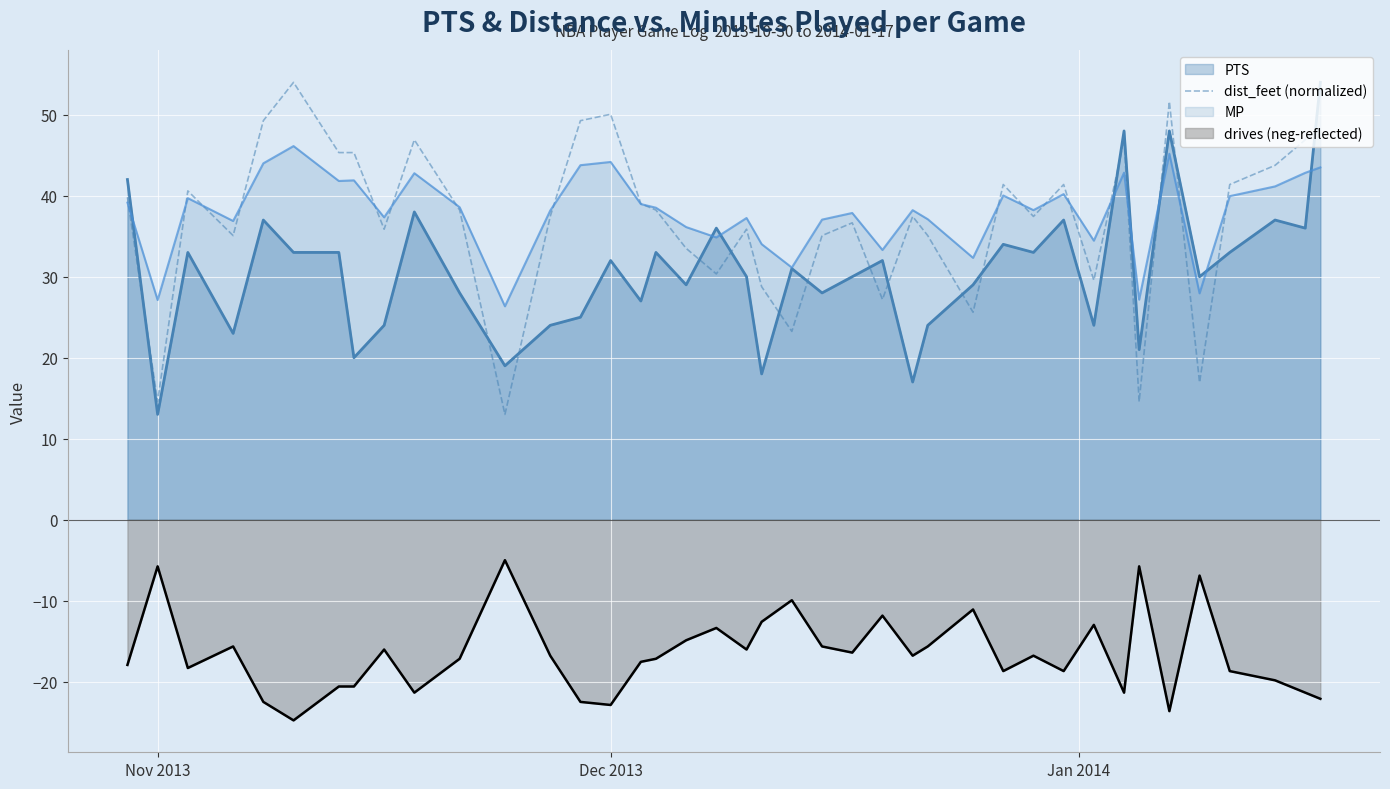

What is the lowest value of the PTS series?

13.0